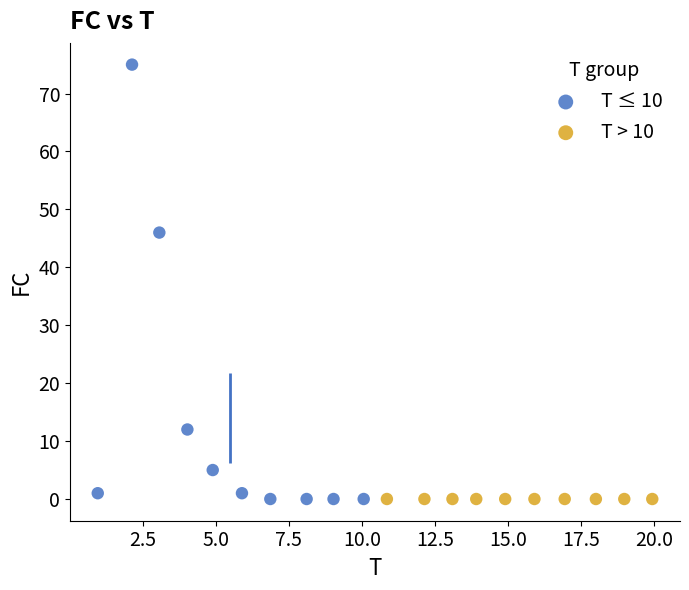

Which series contains the highest Y value?

T ≤ 10